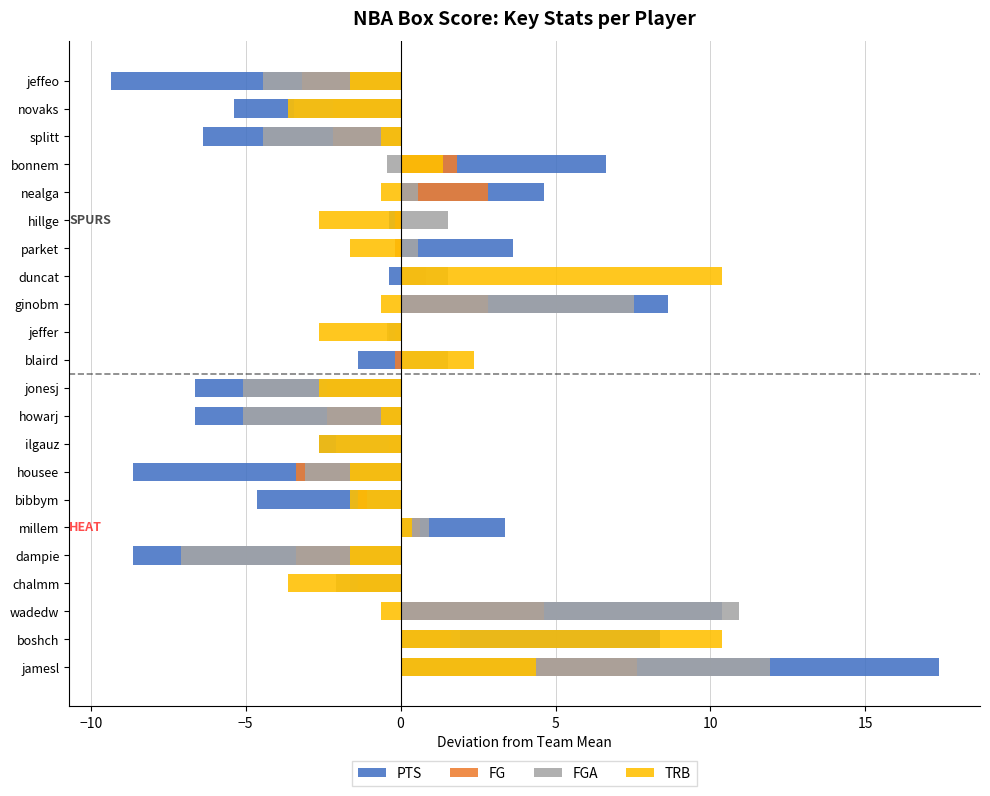

What is the smallest value displayed?

-9.4